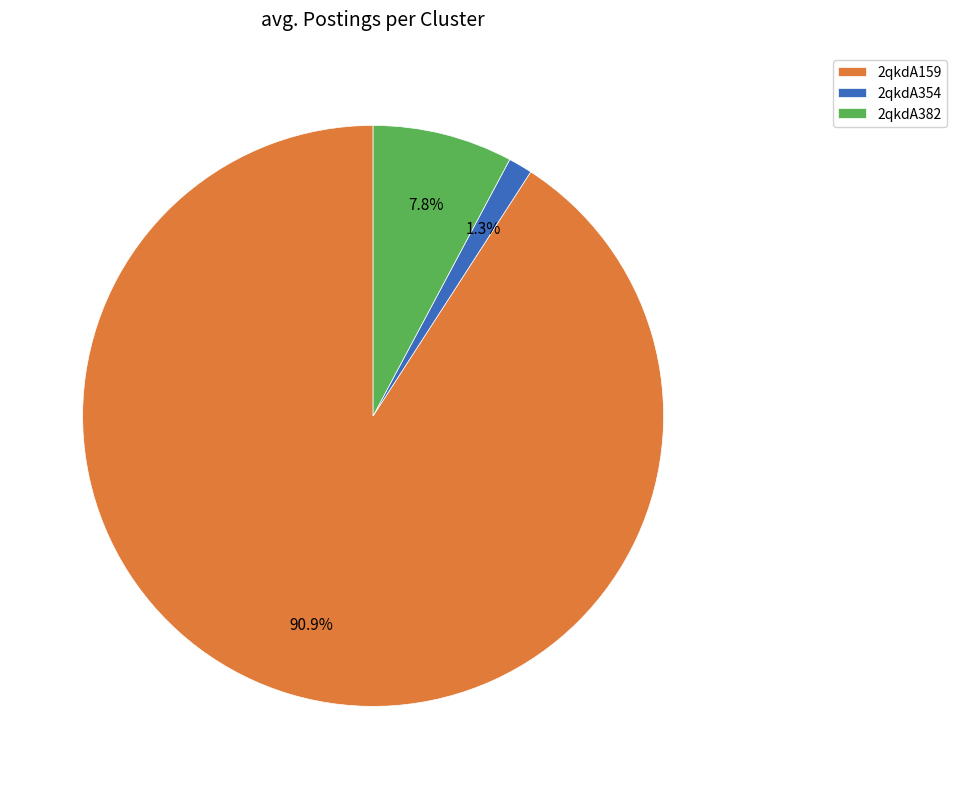

How many segments does this pie chart have?

3